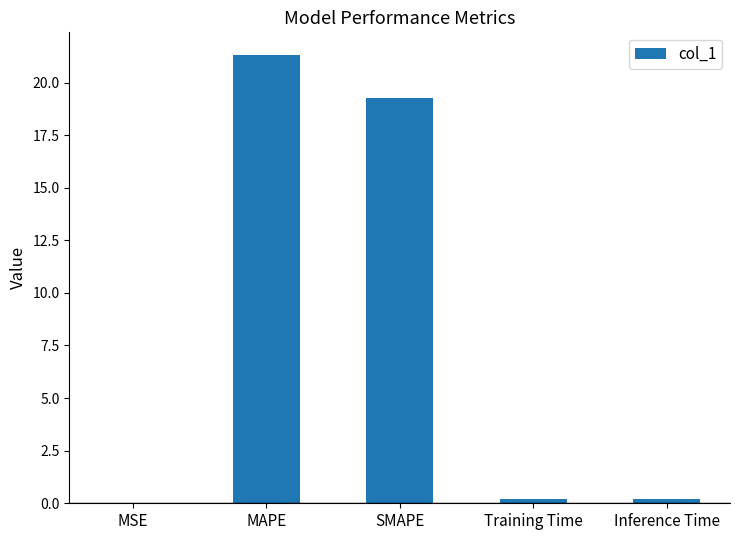

Which has a higher value, MAPE or SMAPE?

MAPE